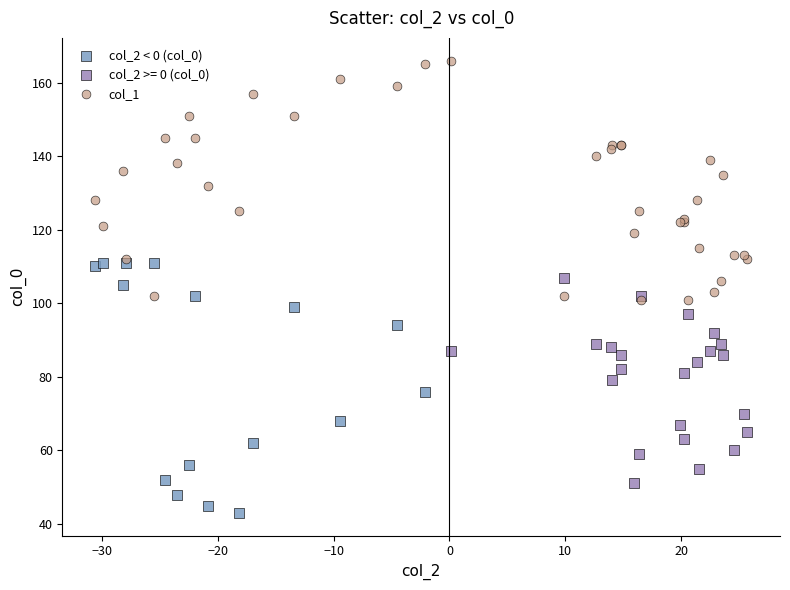

Which series reaches the minimum Y coordinate?

col_2 < 0 (col_0)